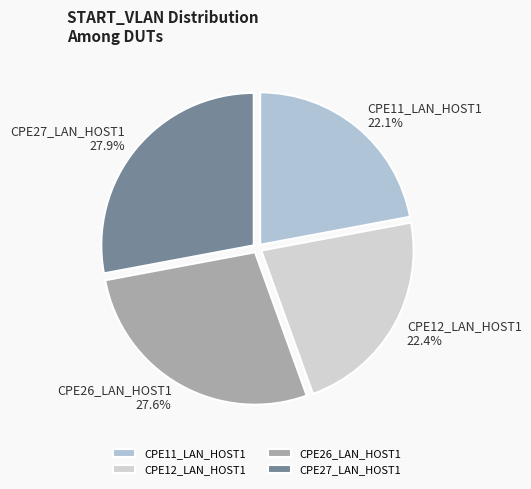

How much of the chart is everything except CPE26_LAN_HOST1?

72.4%